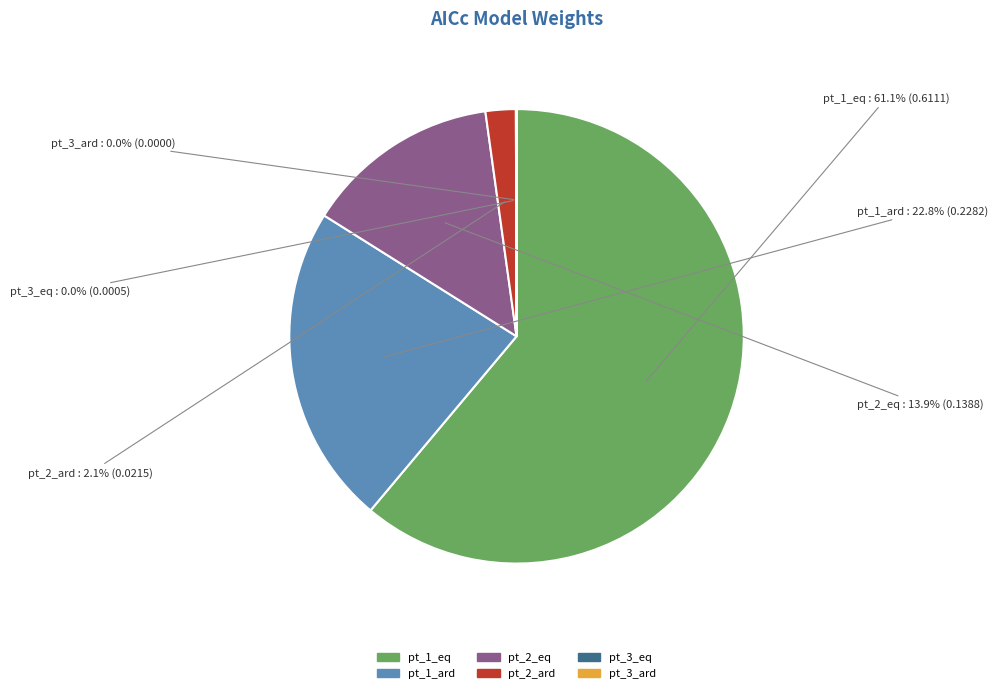

Which category has the biggest portion of the pie?

pt_1_eq